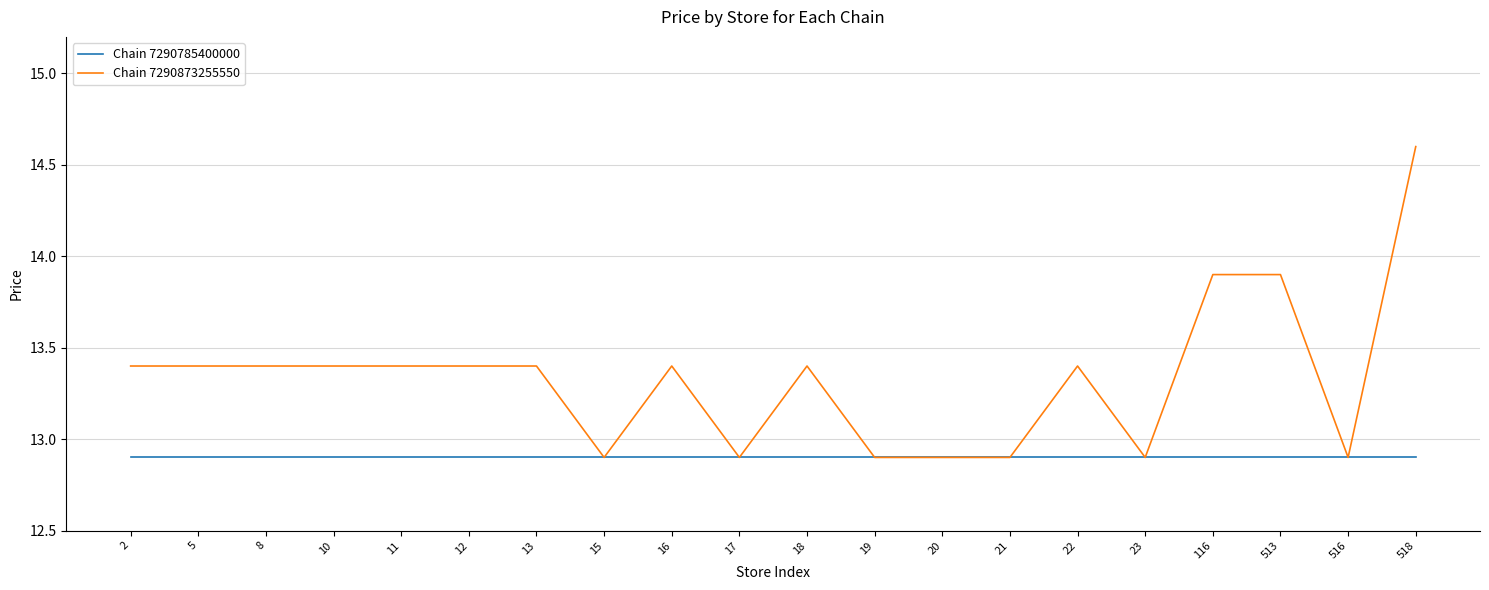

Does the chart display data point markers on the line(s)?

No